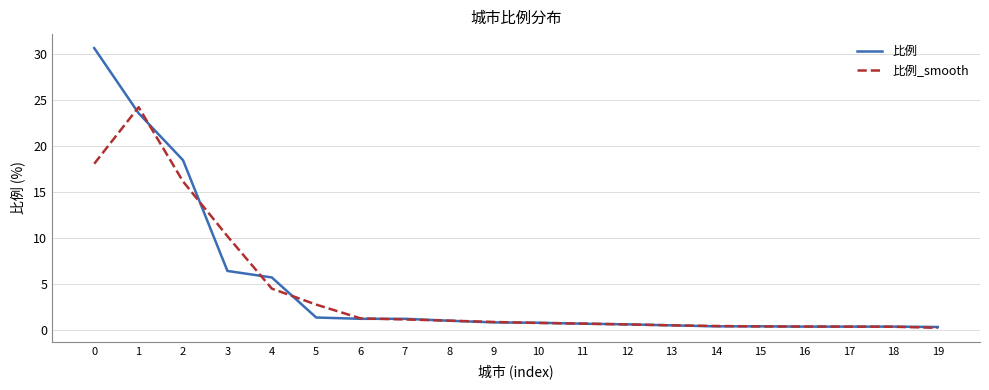

At how many categories does at least one series exceed 4?

5